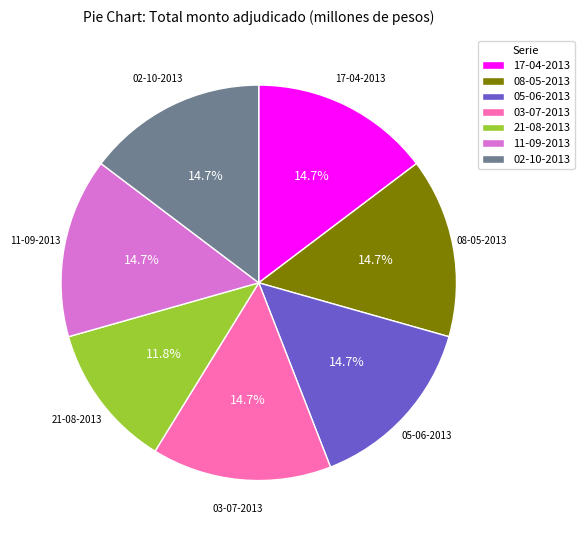

Approximately how many times larger is the value at 05-06-2013 compared to 21-08-2013?

1.2